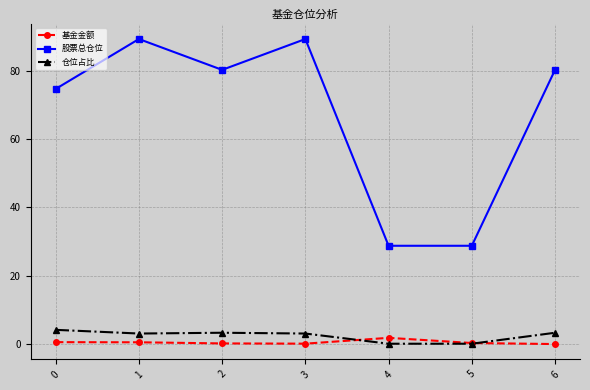

What is the value of the 股票总仓位 point at the 2nd from the left?

89.2